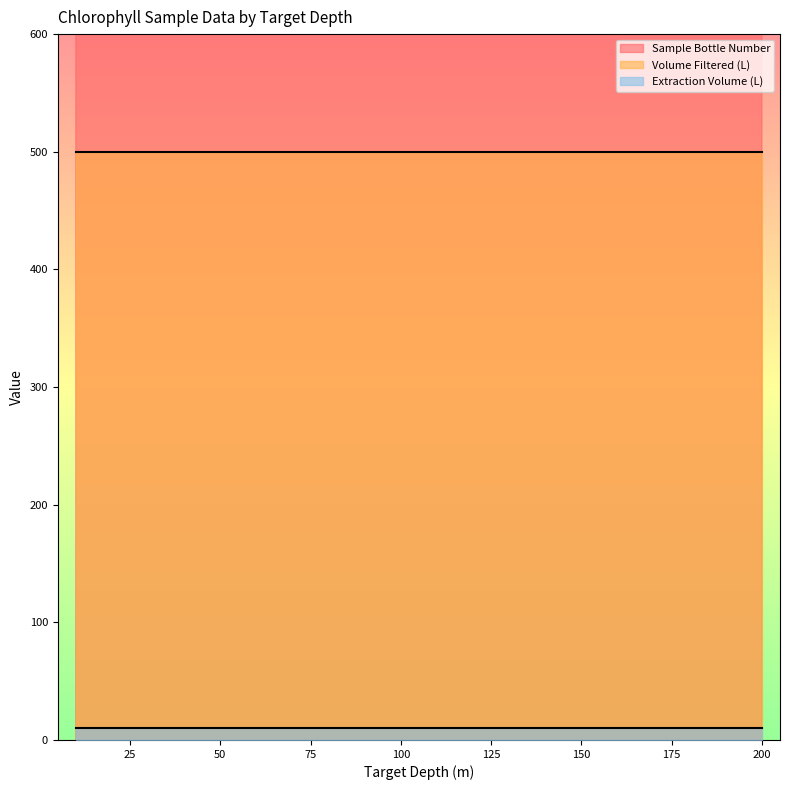

Does the chart display data point markers on the line(s)?

No